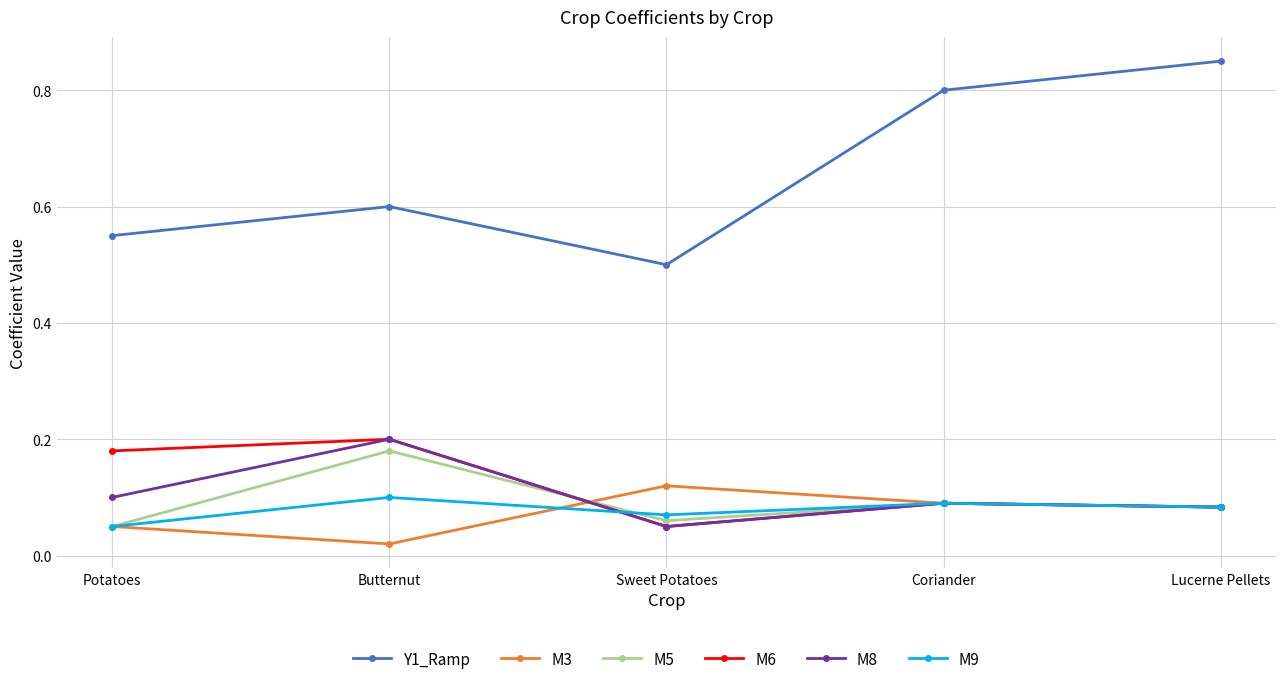

Which series has the largest total across all categories?

Y1_Ramp